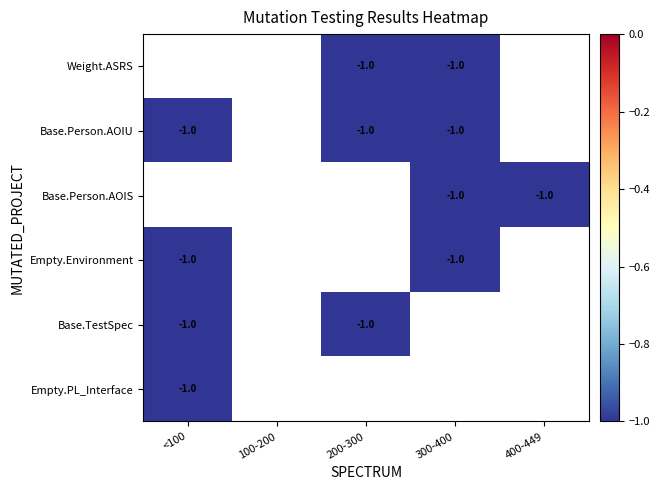

Which has a higher value, <100 or 300-400?

300-400